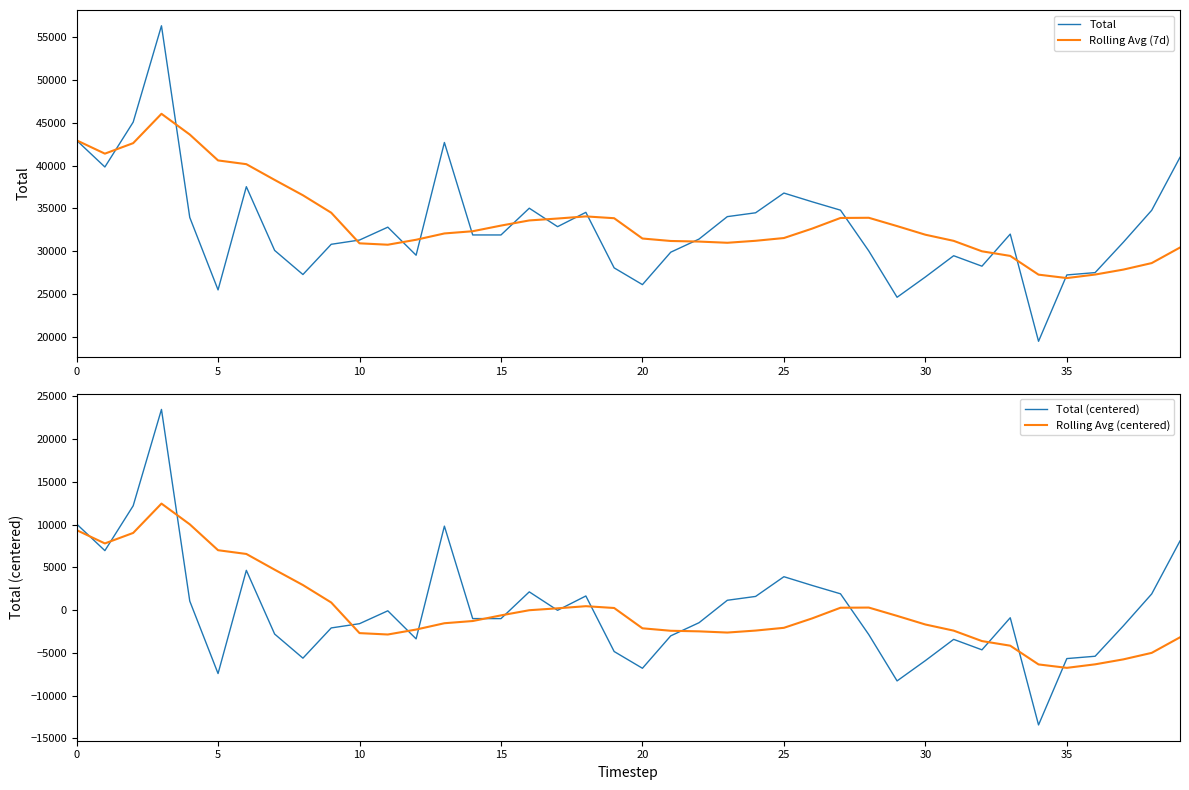

How many interior local valleys does the Rolling Avg (centered) series have?

4